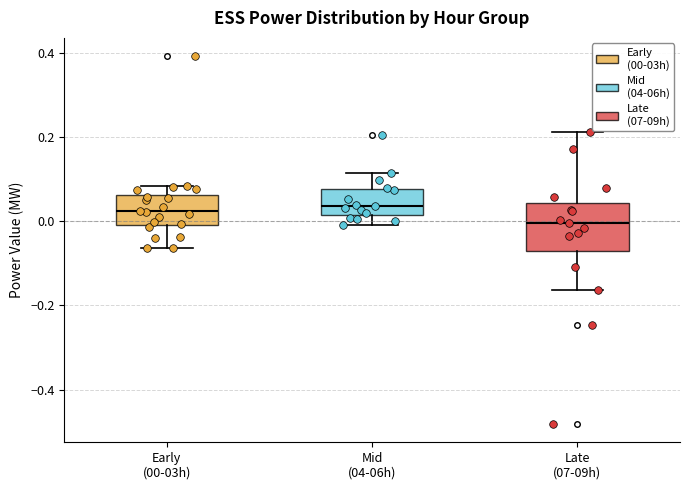

Reading left to right, read every box against the y-axis: the position of its median line, the range the box covers, and the ends of its whiskers. The values are not printed on the chart, so give them approximately, as read against the axis.

Early (00-03h): median 0.02, box 0.00 to 0.06, whiskers -0.06 to 0.08
Mid (04-06h): median 0.04, box 0.02 to 0.08, whiskers -0.02 to 0.12
Late (07-09h): median 0.00, box -0.08 to 0.04, whiskers -0.16 to 0.22